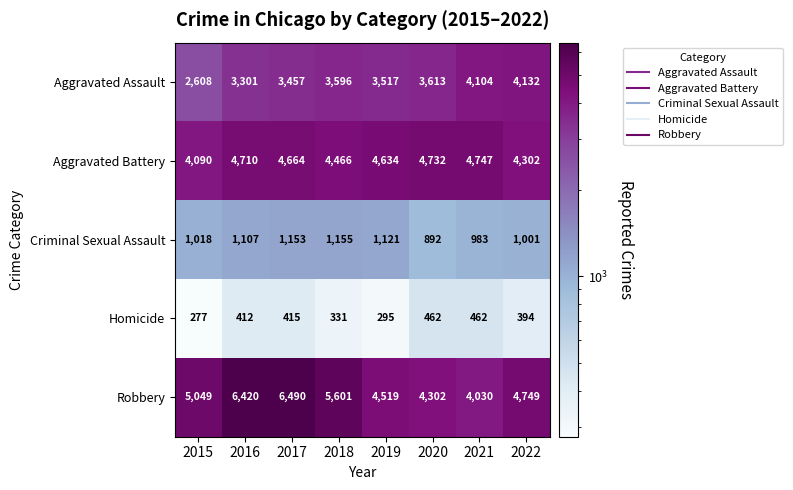

At which category is the sum across all series the highest?

2017